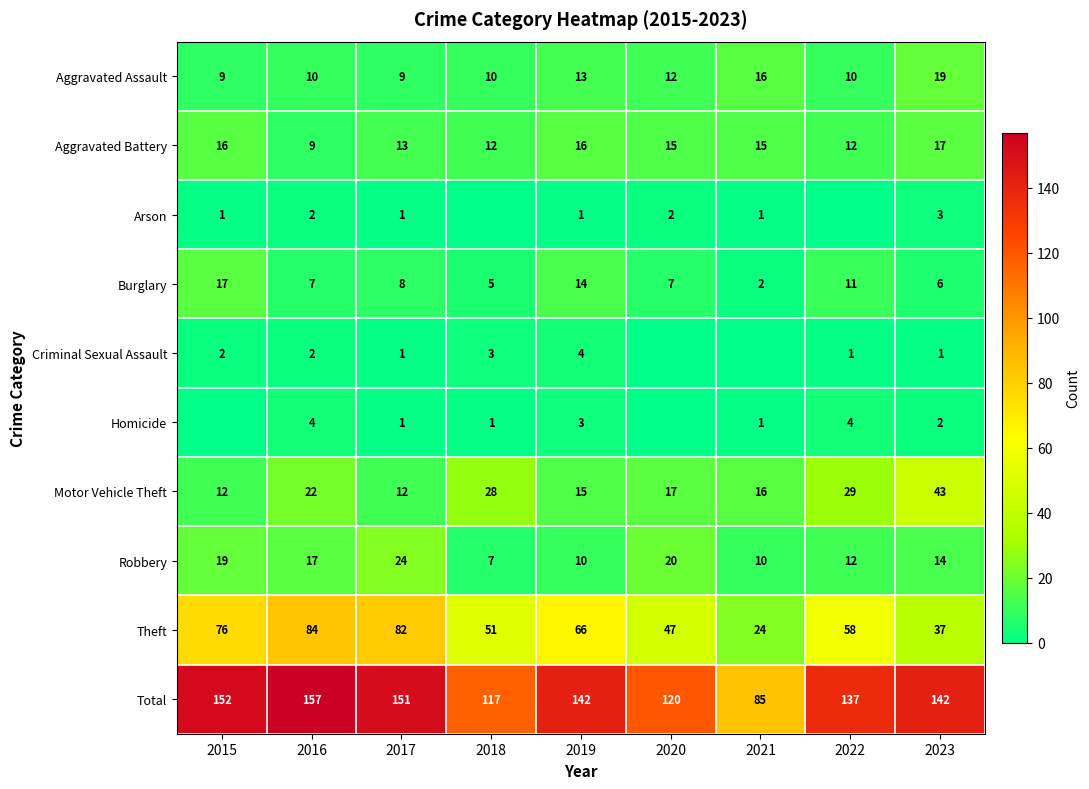

At which category is the sum across all series the highest?

2016